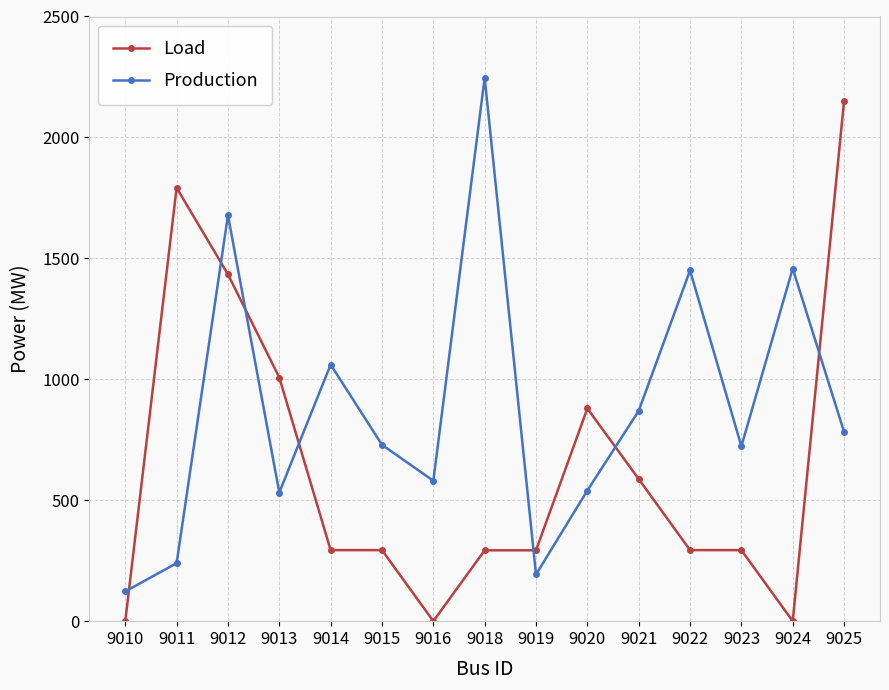

In Production, how many points are lower than both neighbors (excluding endpoints)?

4